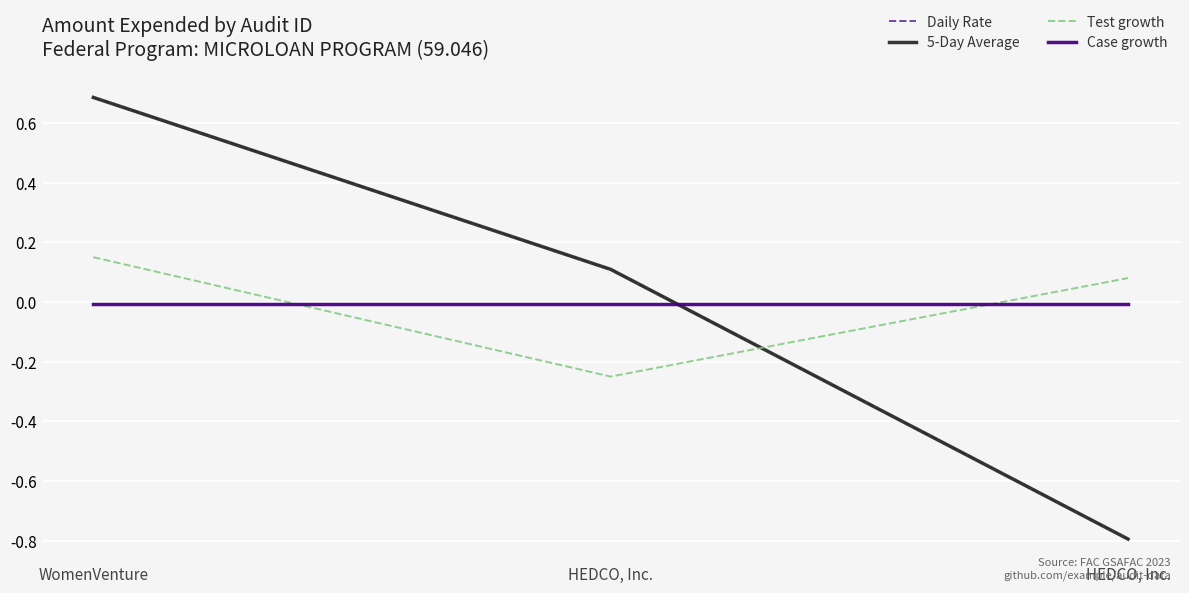

Does the chart display data point markers on the line(s)?

No